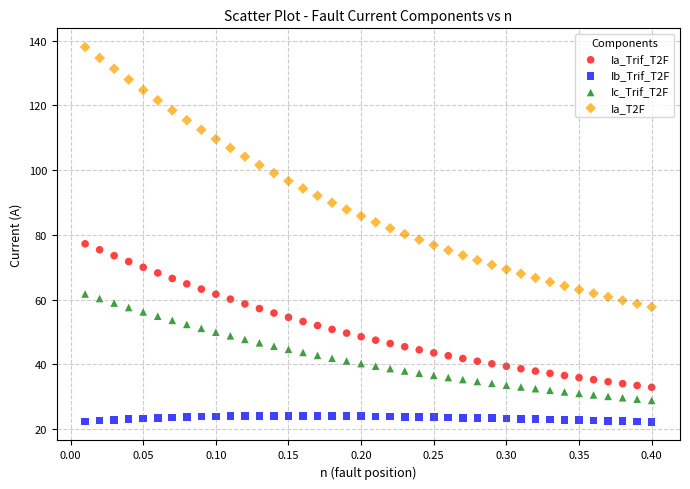

What are all the series names shown in the legend?

Ia_Trif_T2F, Ib_Trif_T2F, Ic_Trif_T2F, Ia_T2F